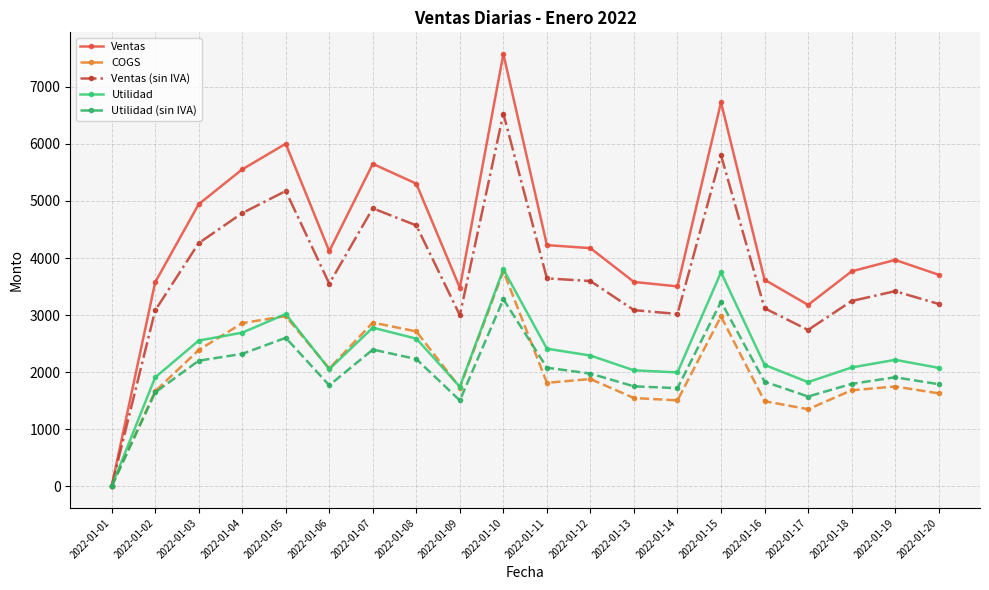

What is the total value across all series at 2022-01-12?

13917.7